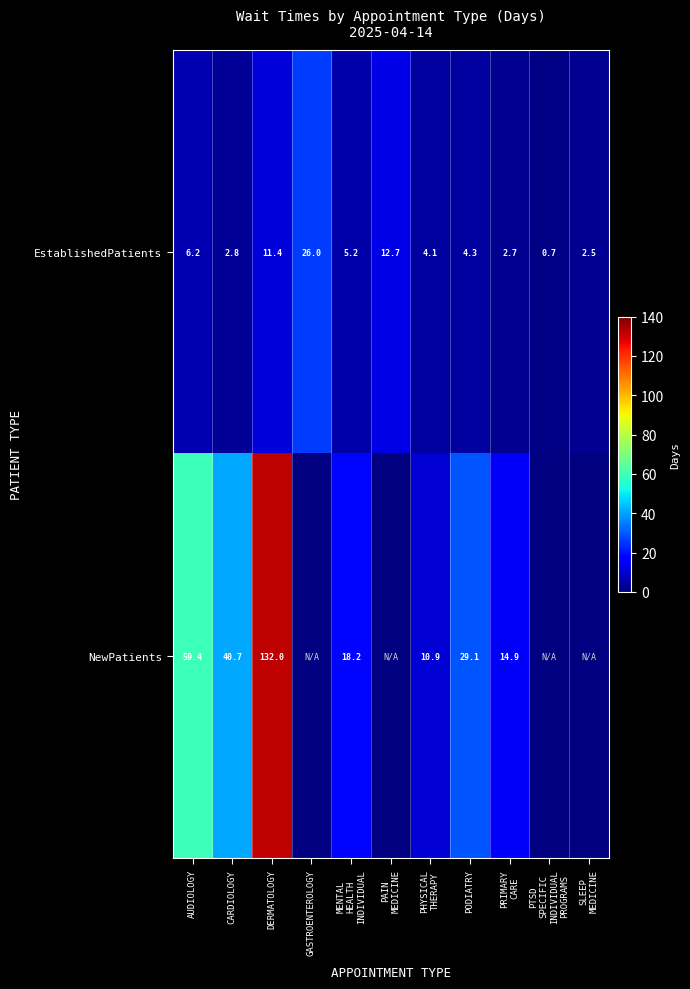

The EstablishedPatients series shows 6.4 at PODIATRY. True or false?

False